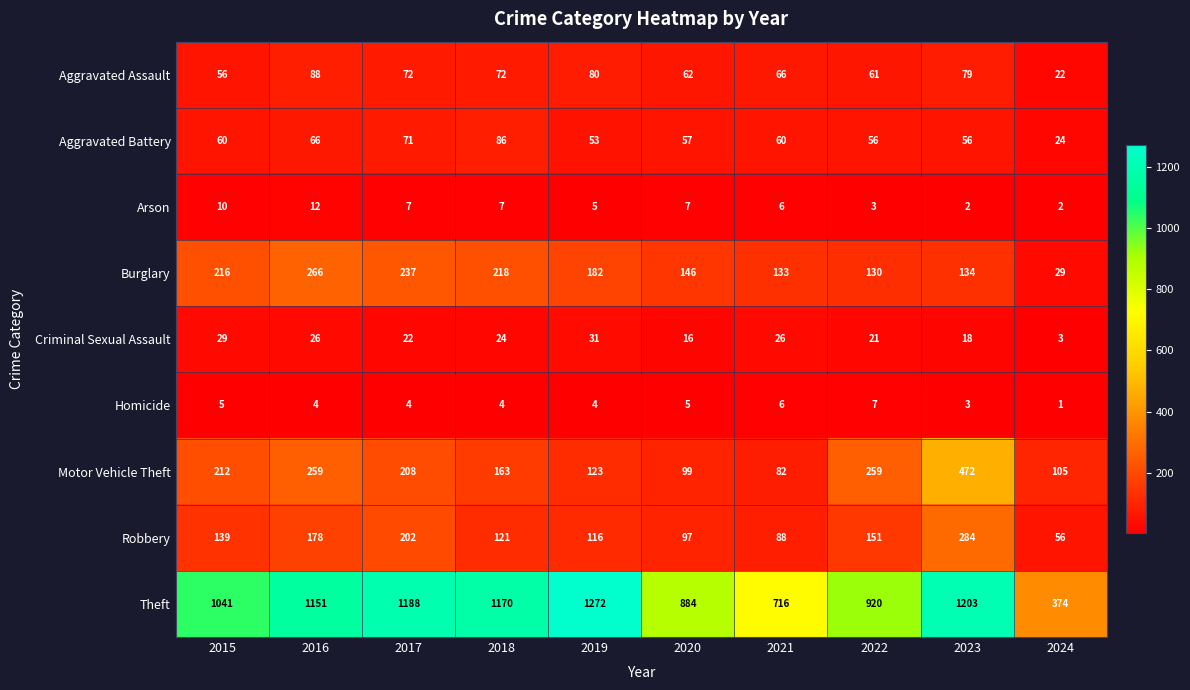

Between 2019 and 2022, which series saw the biggest shift?

Theft